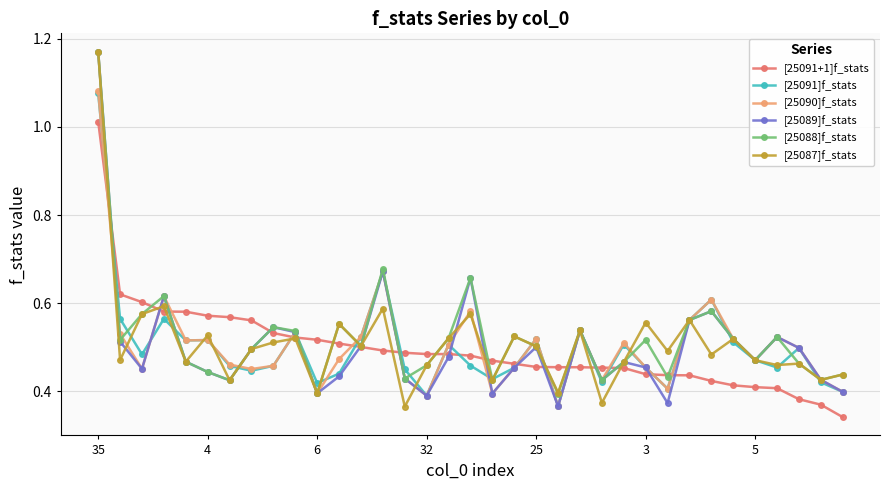

How many lines are shown in the chart?

6